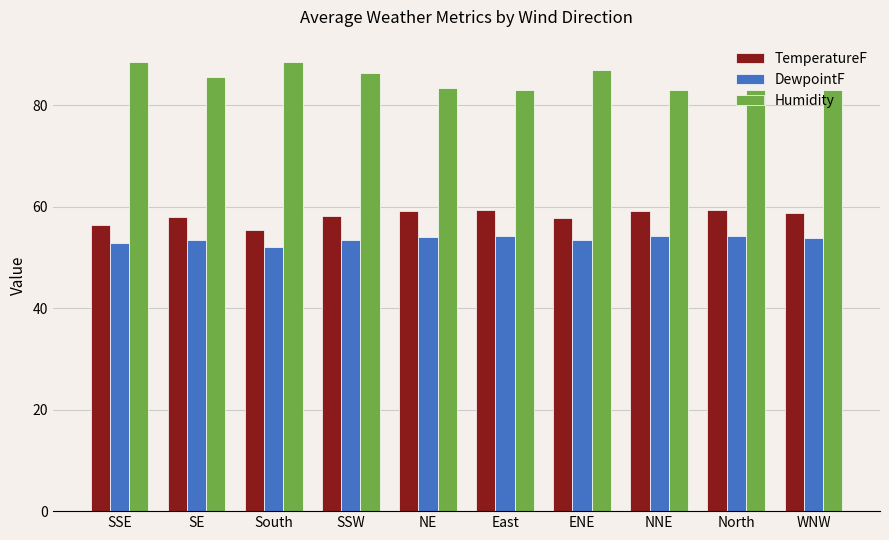

What is the difference between the second highest and minimum values in the DewpointF series?

2.2